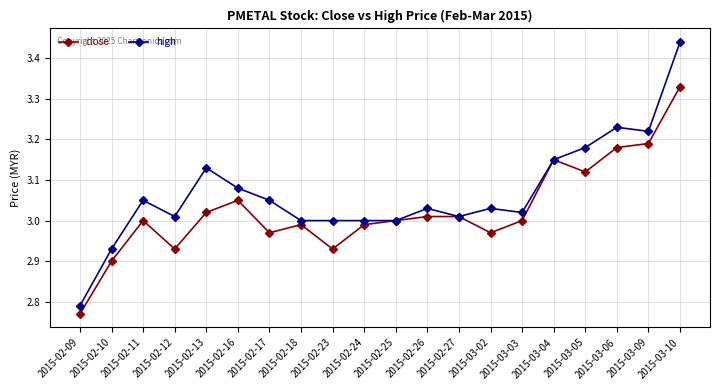

Where does the high series first go above 3?

2015-02-11